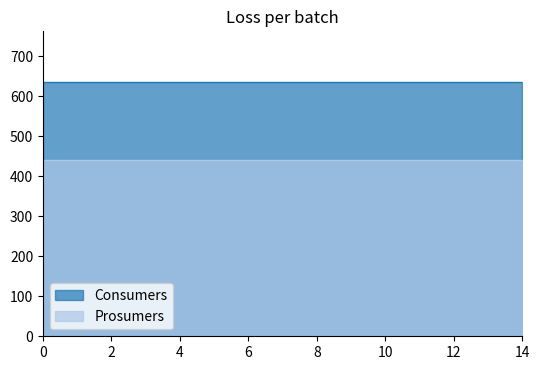

What is the minimum value for Consumers?

635